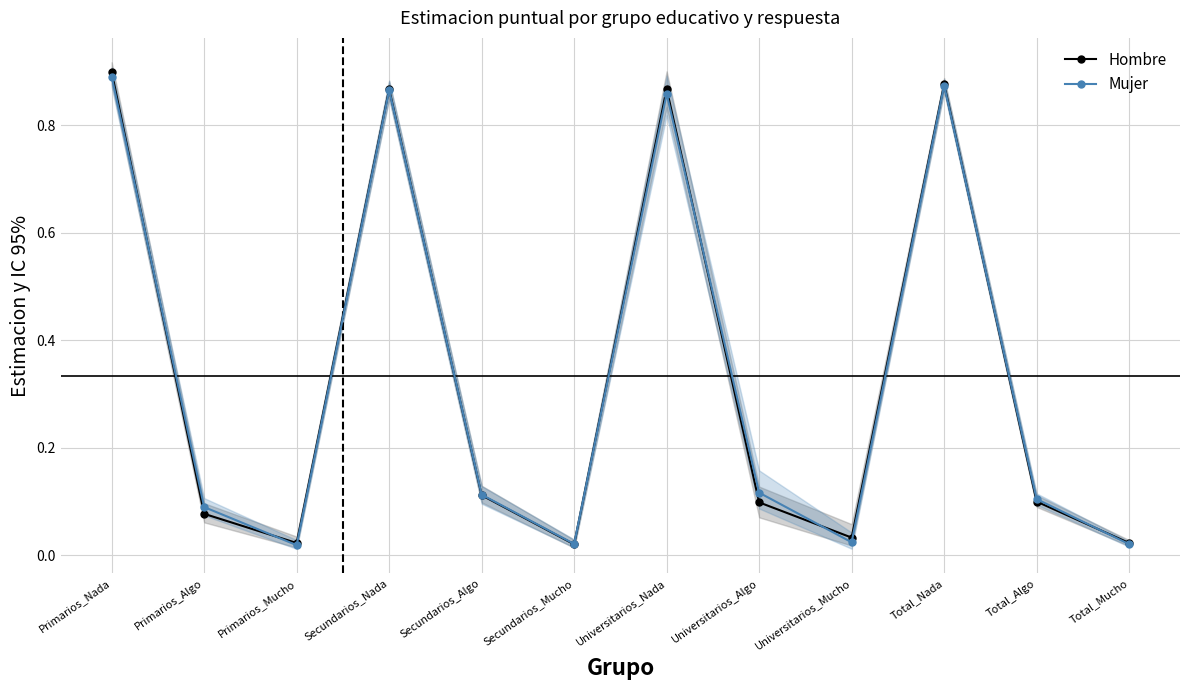

What is the average value of the Hombre series?

0.3